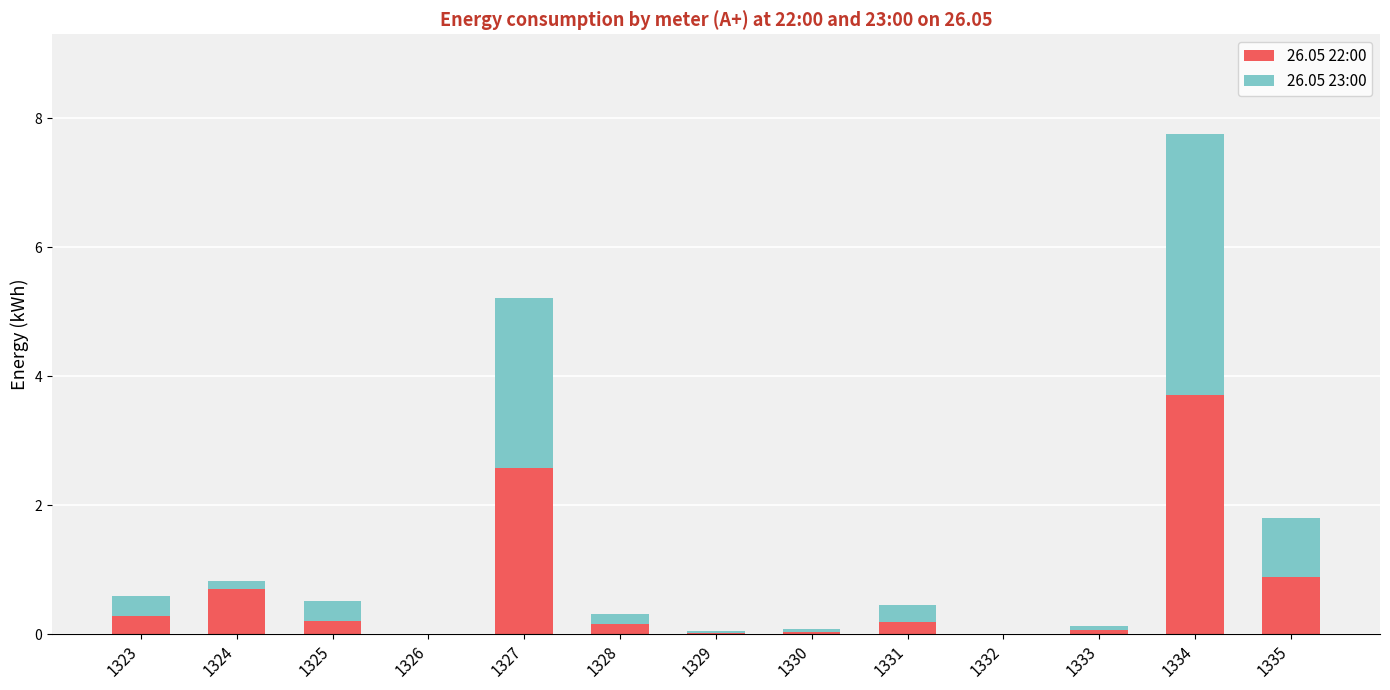

The value of 26.05 22:00 at 1324 is 0.7. True or false?

True